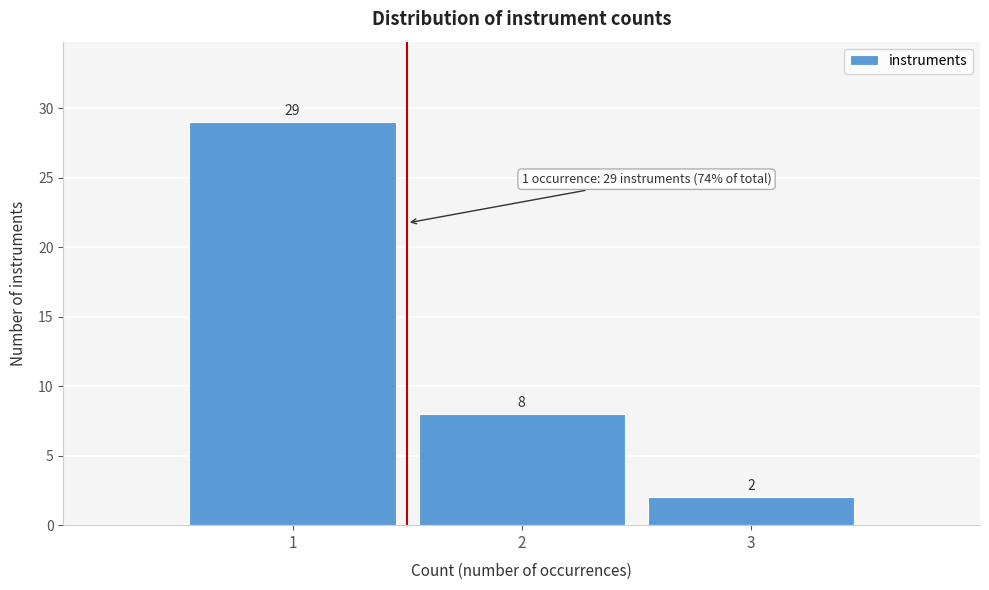

Reading left to right, what are all the values shown in this chart?

1=29	2=8	3=2